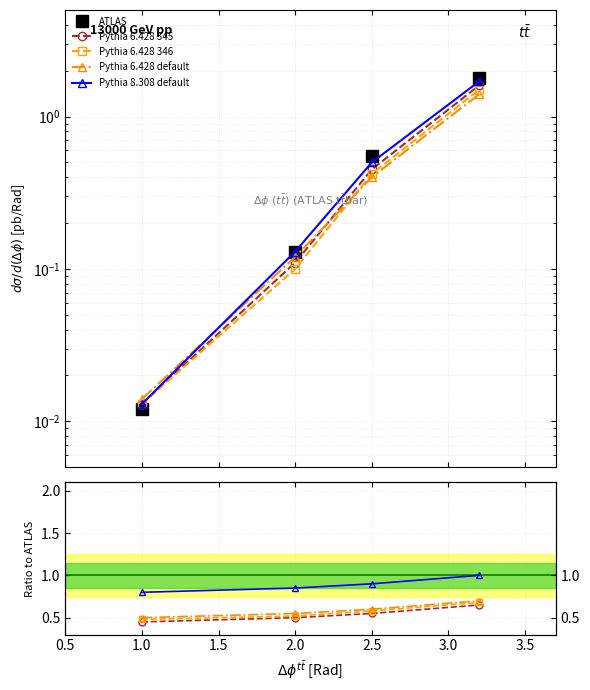

Is the value of Pythia 6.428 346 at 1.0 greater than the value of Pythia 6.428 default at 2.0?

No